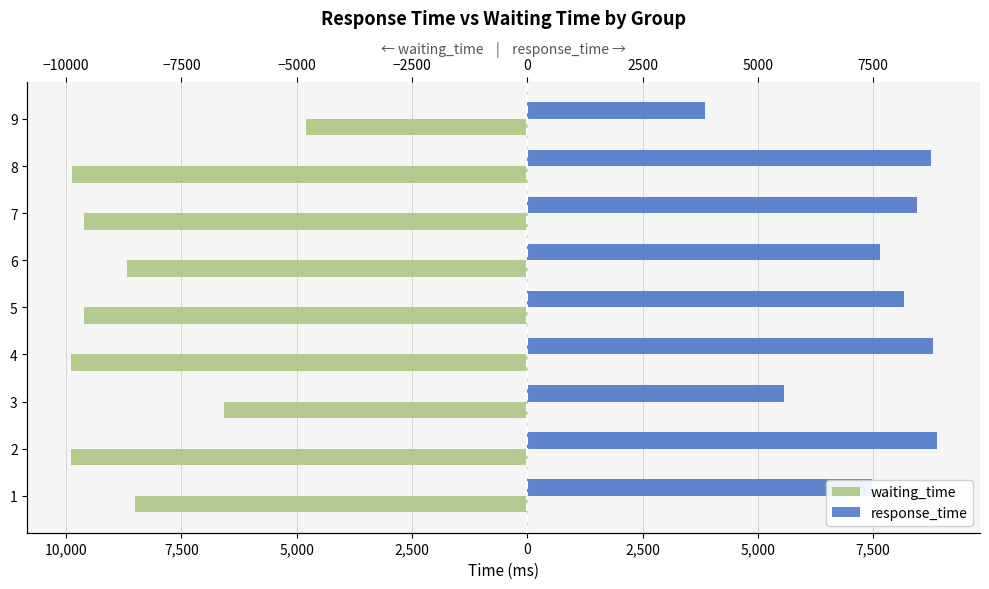

What is the value of the response_time bar at the 4th from the left?

8808.8